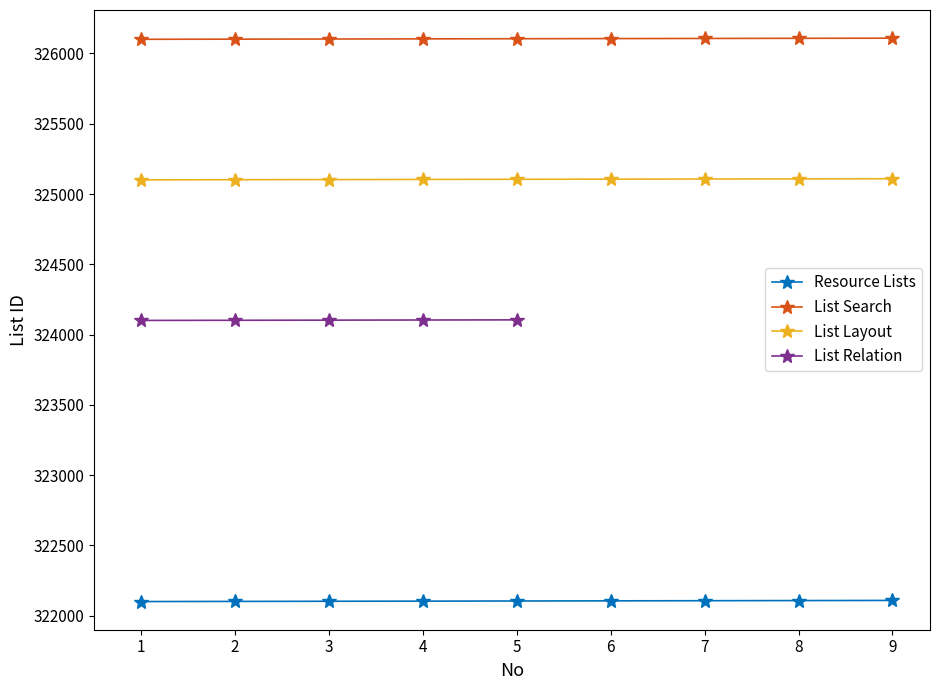

At which label does List Search first exceed 326105?

6